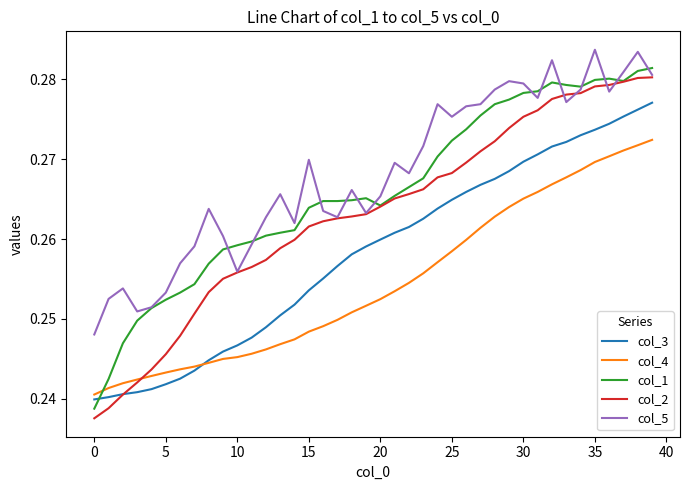

Does the chart have visible grid lines?

No